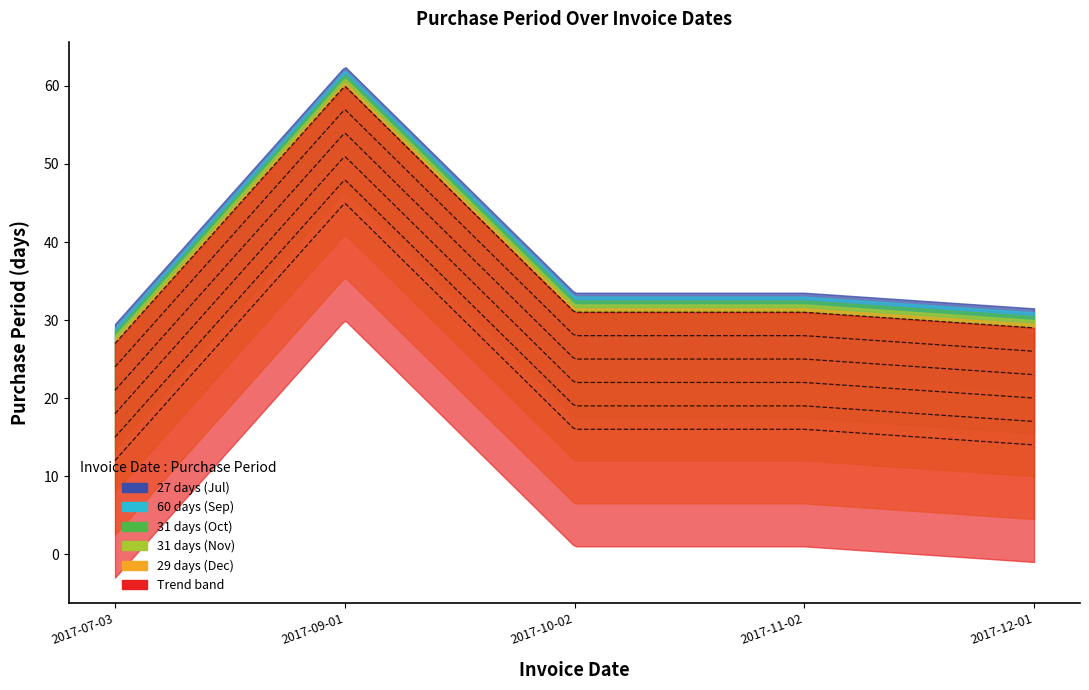

What is the sum of all values?

178